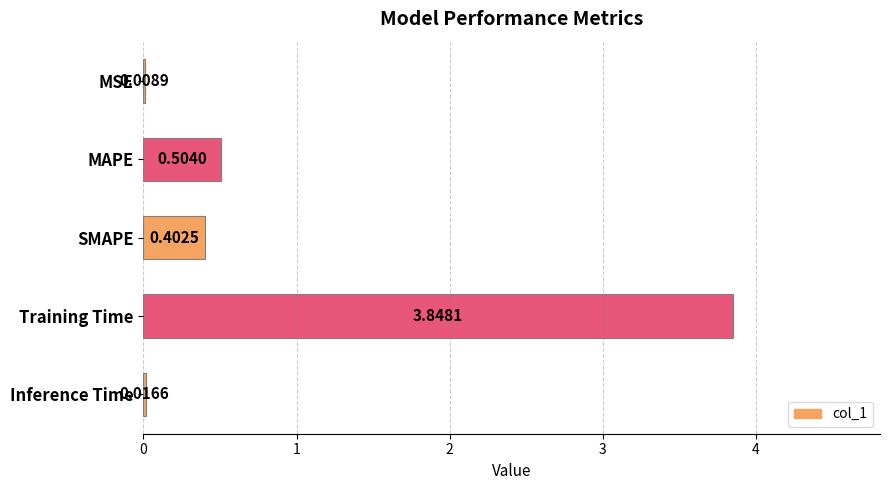

What is the change in value from SMAPE to Training Time?

+3.4